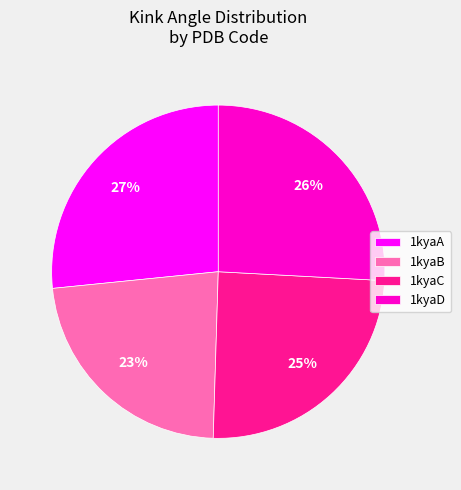

To the nearest percent, what is the difference between the 1kyaD and 1kyaA slice percentages?

1%